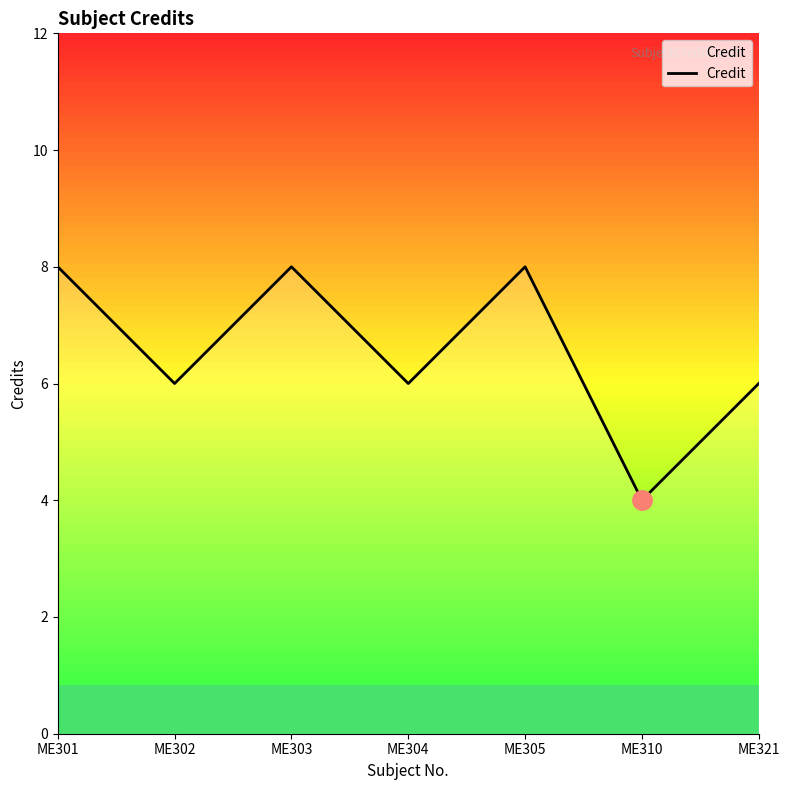

Between ME305 and ME302, which is larger?

ME305